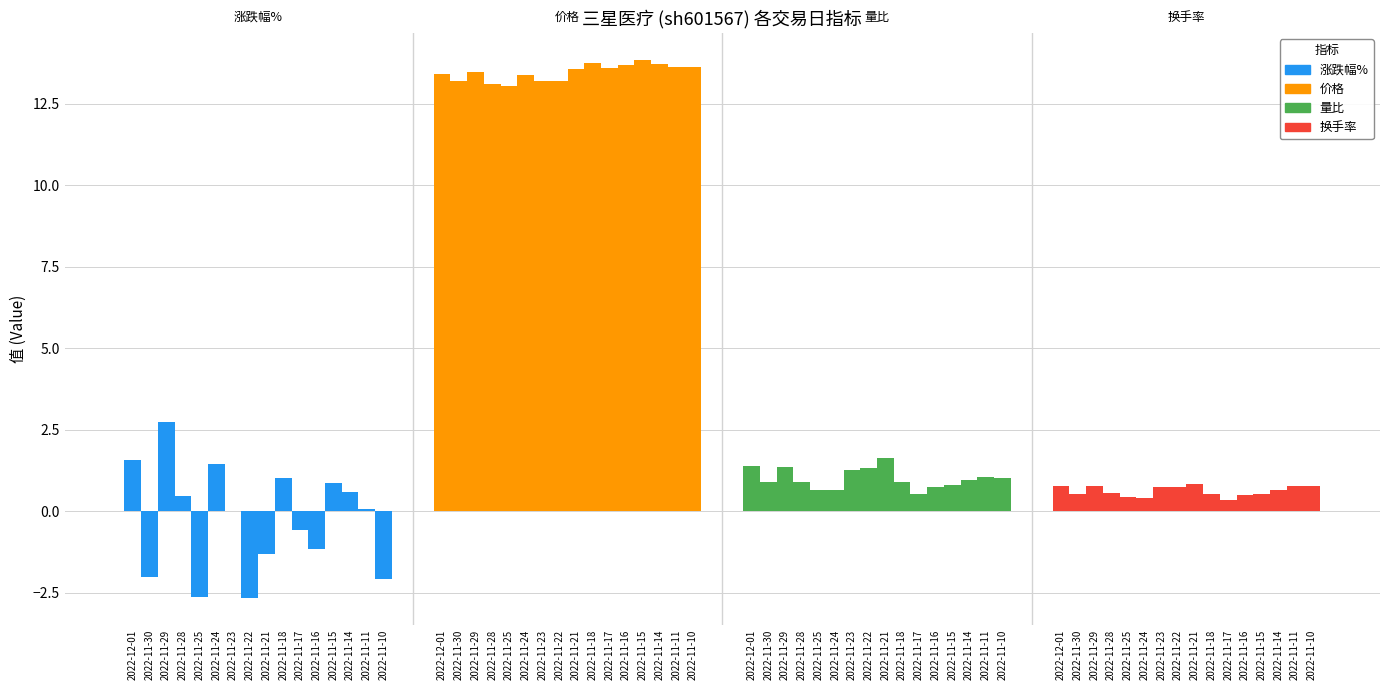

What position from the left is 2022-11-17?

11